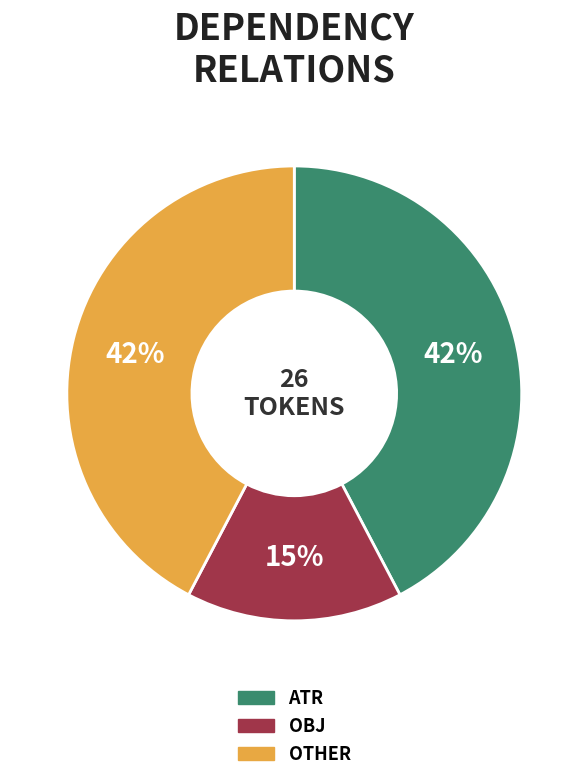

Which slice is the smallest?

OBJ